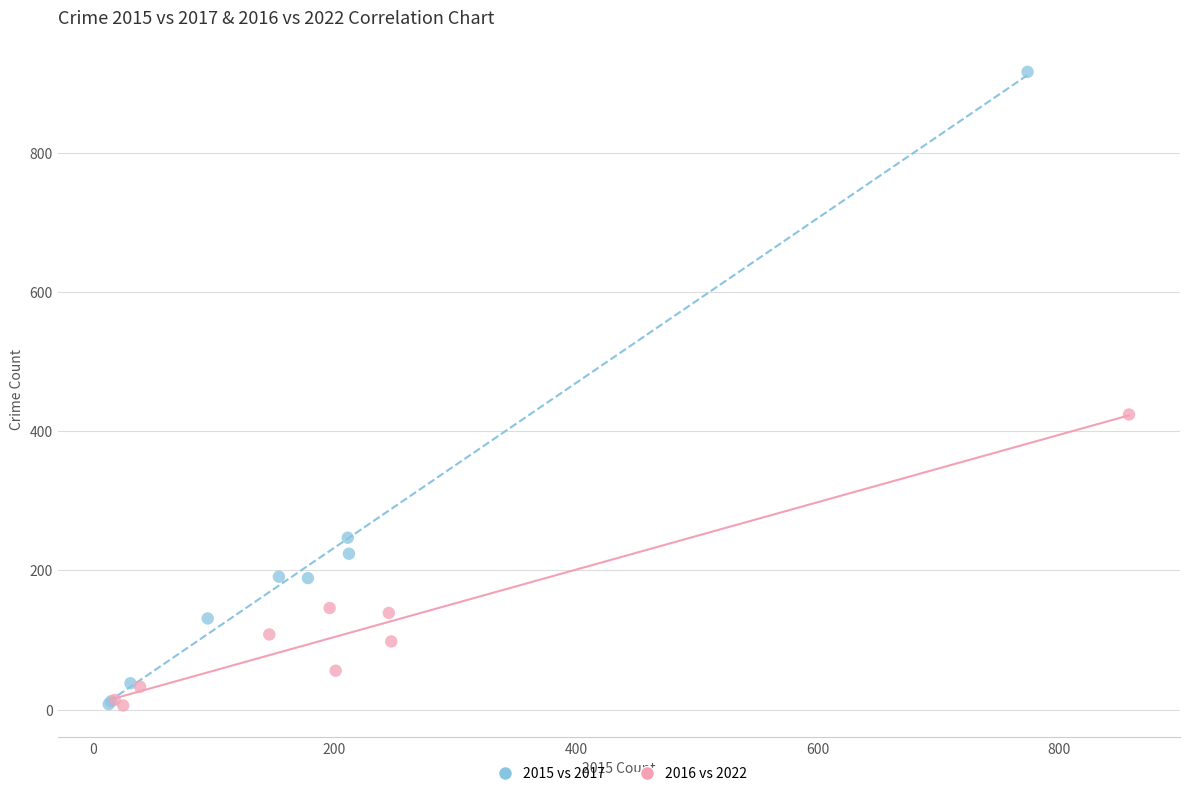

Which series contains the highest Y value?

2015 vs 2017